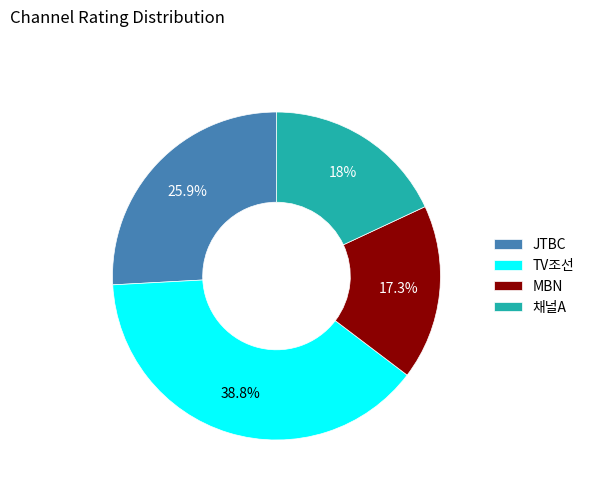

What percentage is the JTBC slice, to the nearest percent?

26%